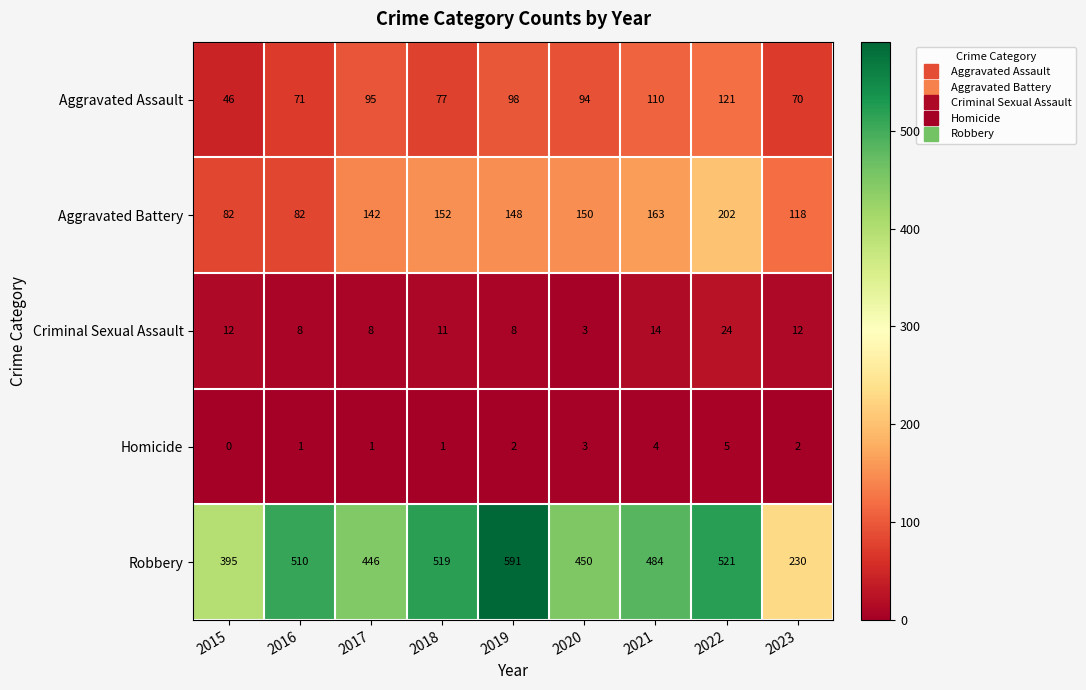

Rank the series at 2016 from highest to lowest value.

Robbery, Aggravated Battery, Aggravated Assault, Criminal Sexual Assault, Homicide